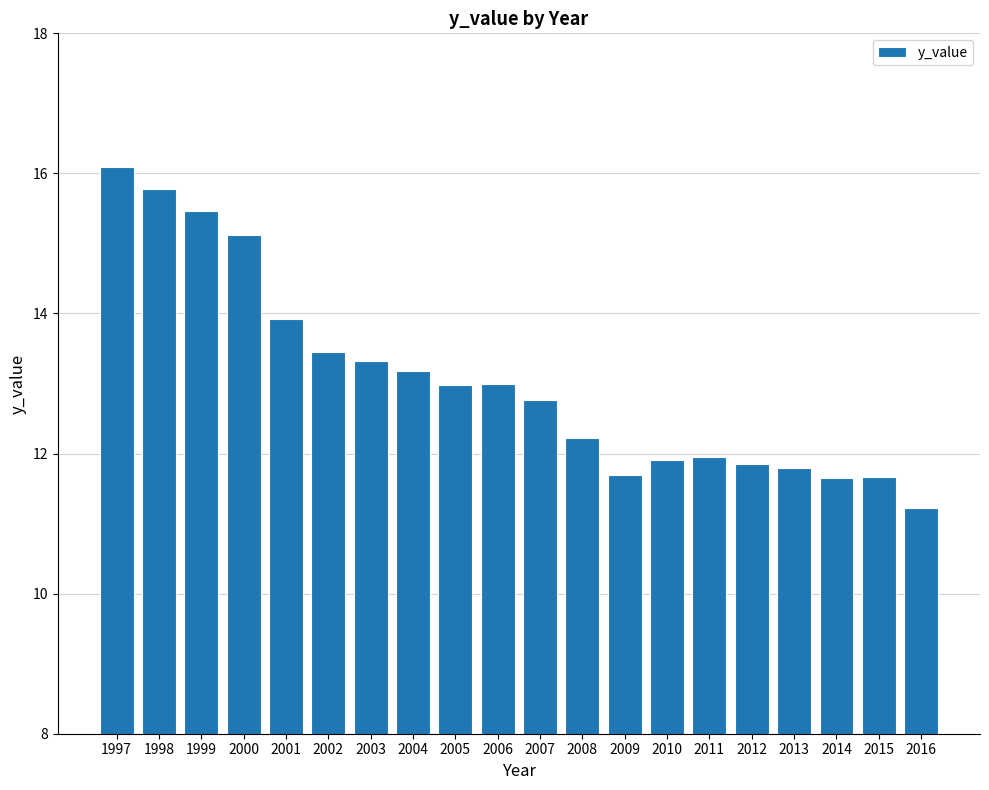

Is it true that the value at 2012 is 11.9?

True